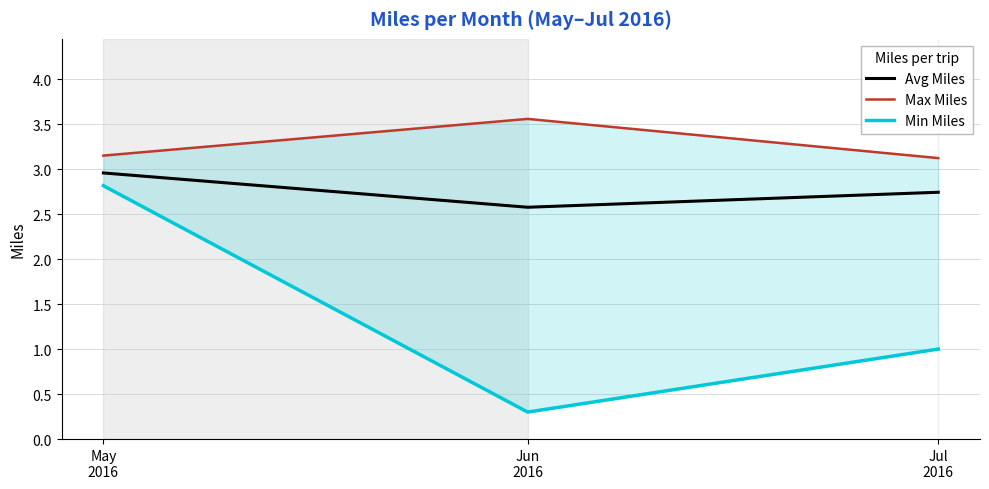

What position from the left is Jul
2016?

3